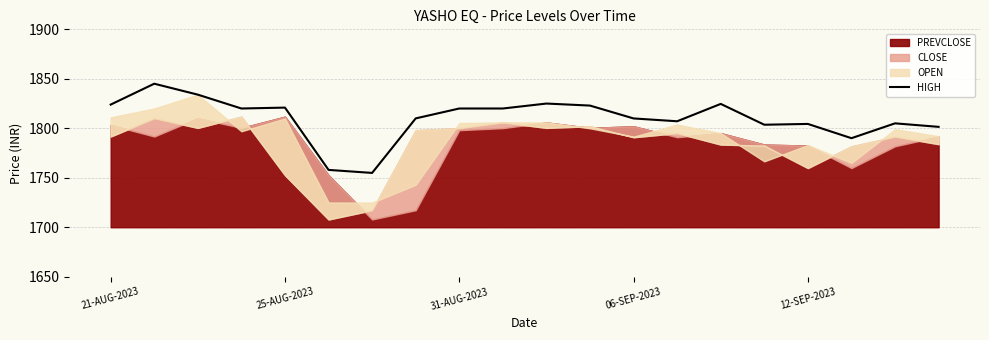

What is the minimum value for HIGH?

1754.9